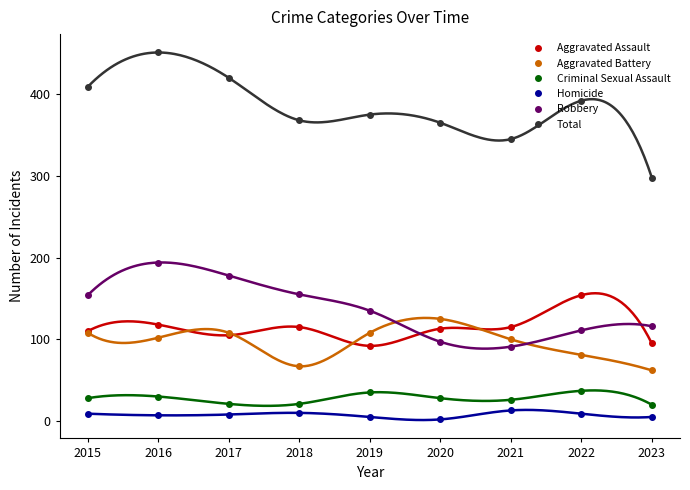

How many data points does each series have?

9